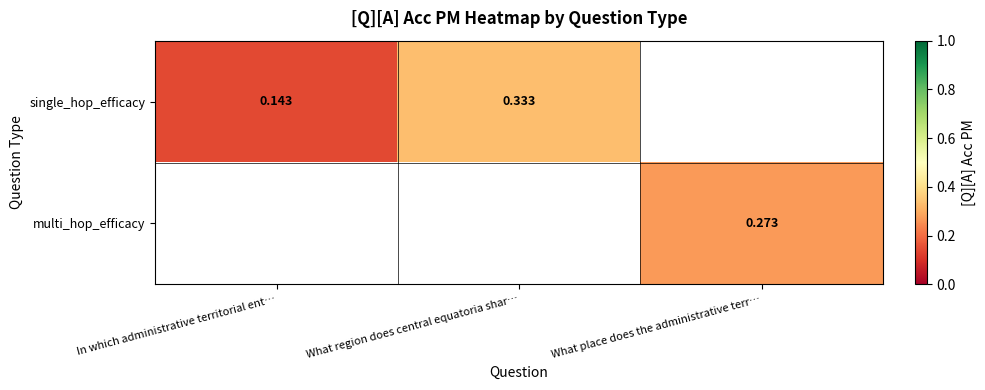

What is the minimum value for single_hop_efficacy?

0.1